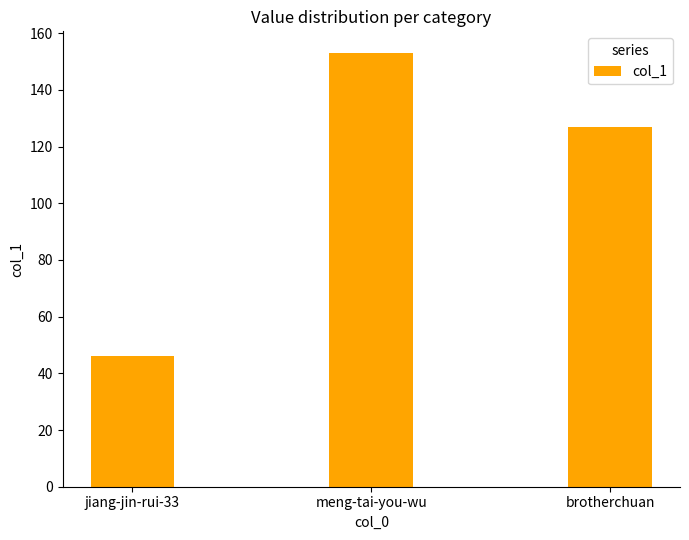

Count the number of categories in the chart.

3